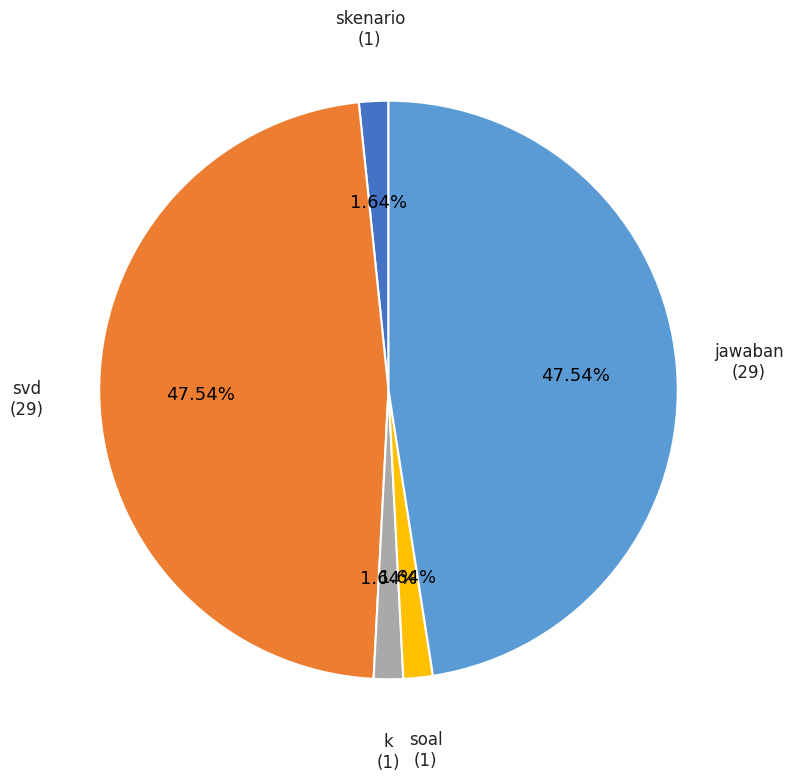

What percentage is the soal slice, to the nearest percent?

2%